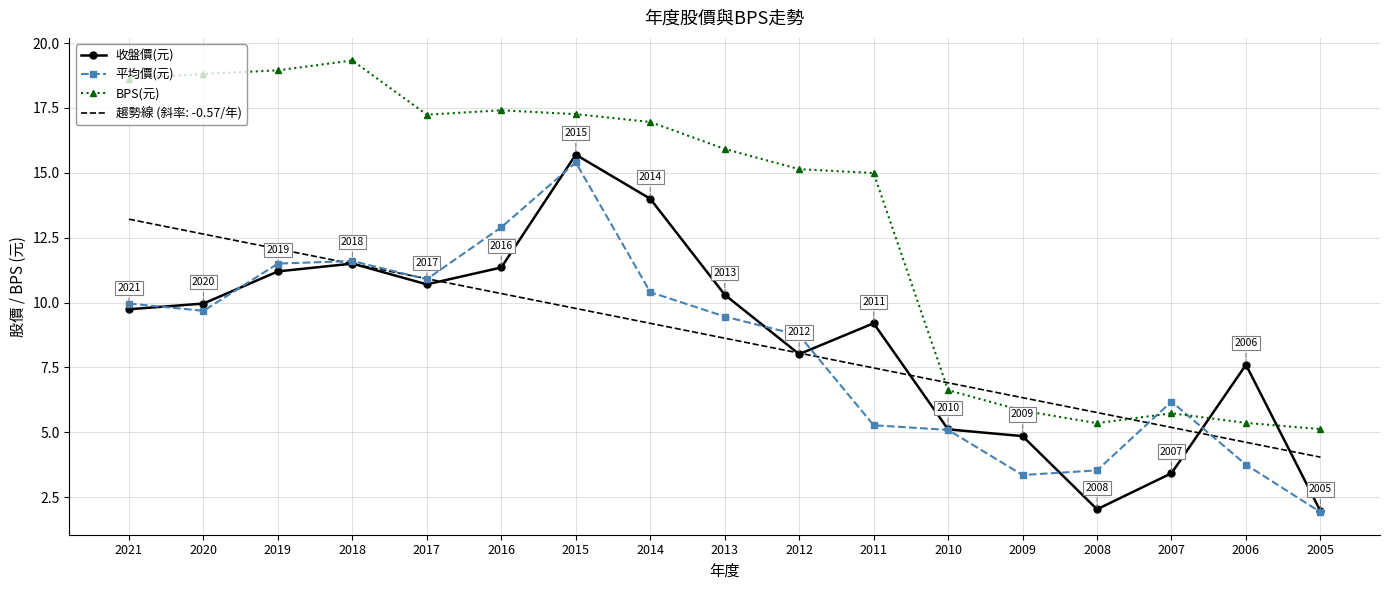

What is the maximum value for 趨勢線 (斜率: -0.57/年)?

13.2